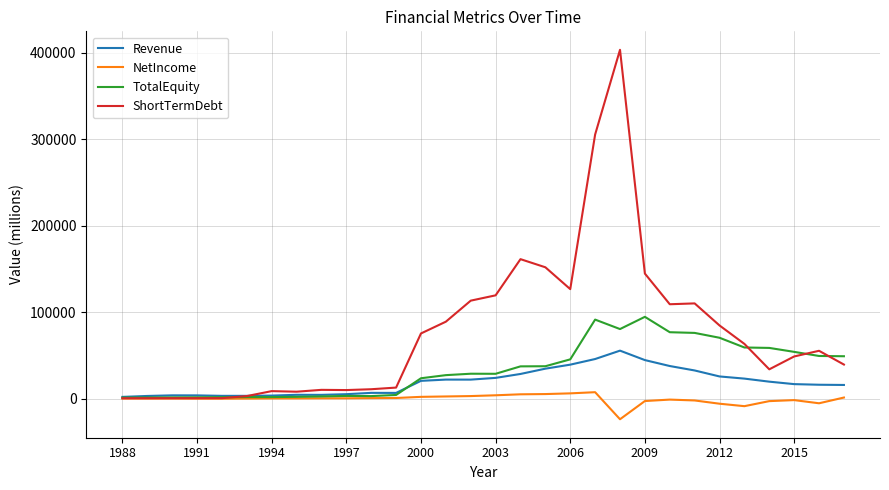

What is the smallest value displayed?

-23710.0